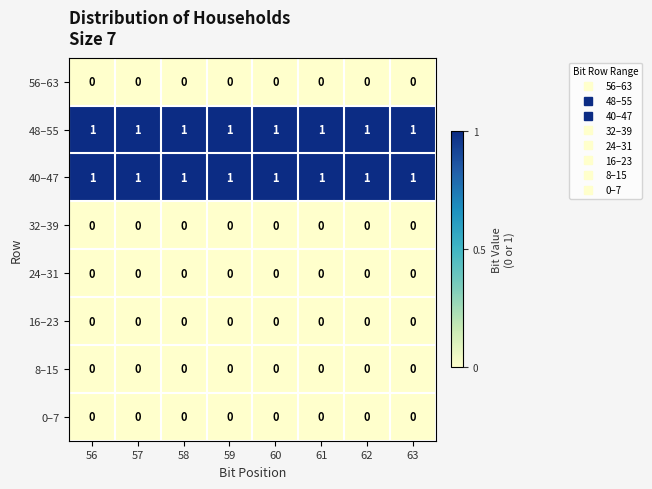

At how many categories does at least one series exceed 0?

8